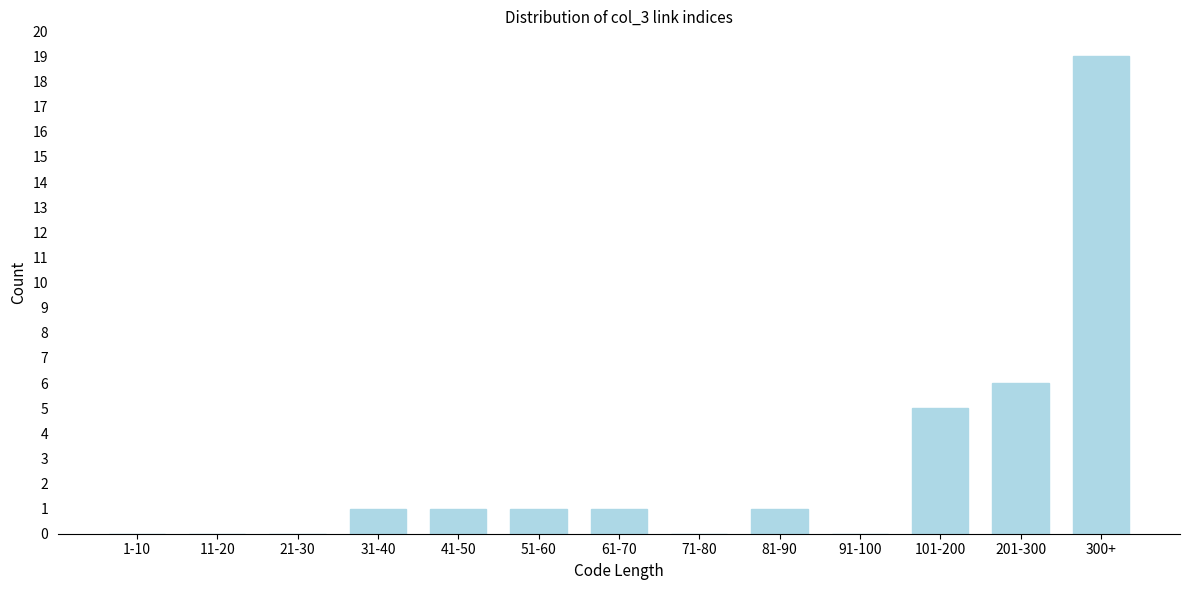

Reading left to right, what are all the values shown in this chart?

1-10=0	11-20=0	21-30=0	31-40=1	41-50=1	51-60=1	61-70=1	71-80=0	81-90=1	91-100=0	101-200=5	201-300=6	300+=19